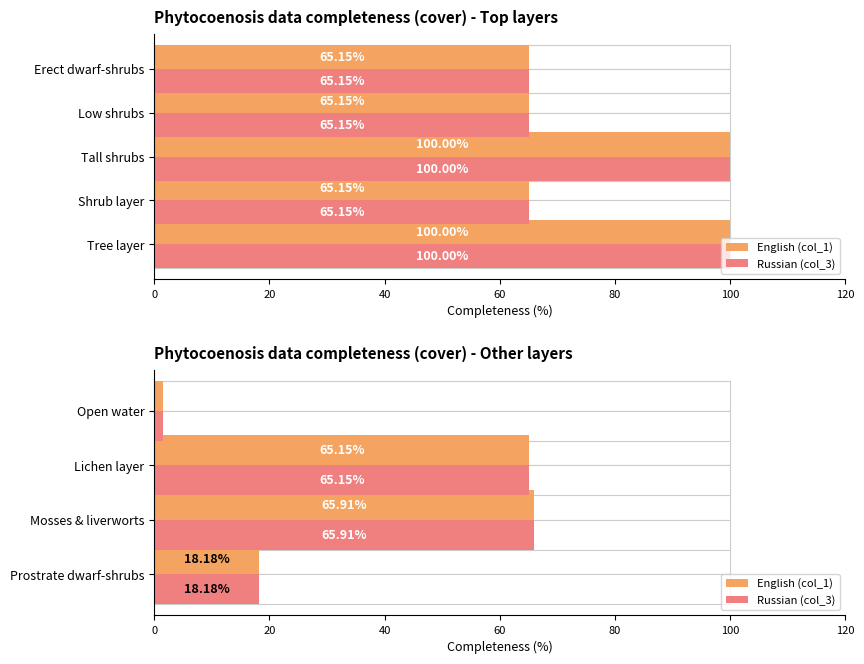

List the series in order of their peak value, highest first.

English (col_1), Russian (col_3)